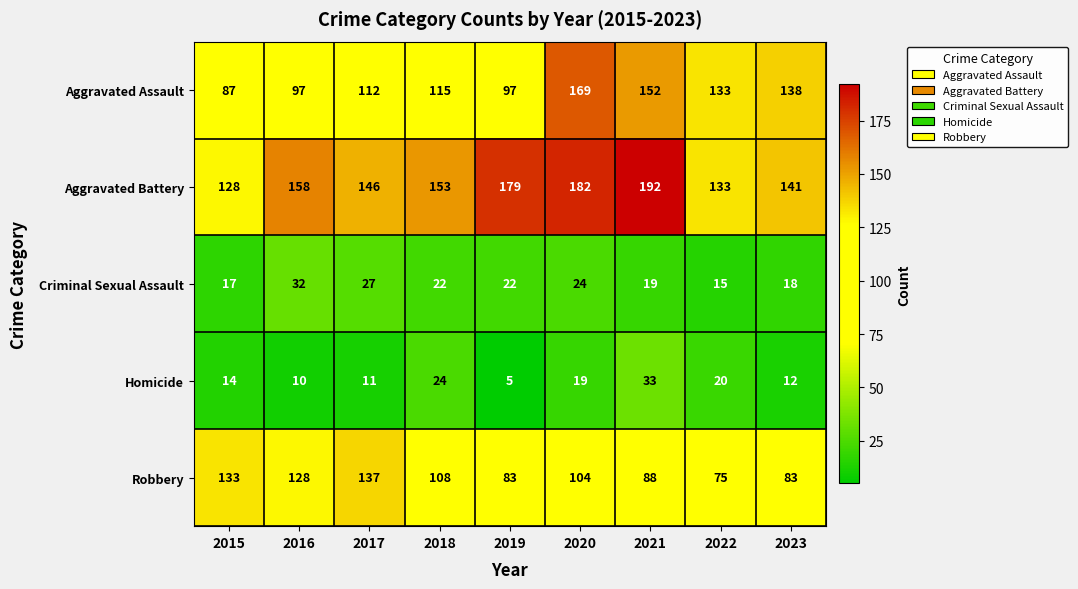

Which category has the lowest value across all series?

2019